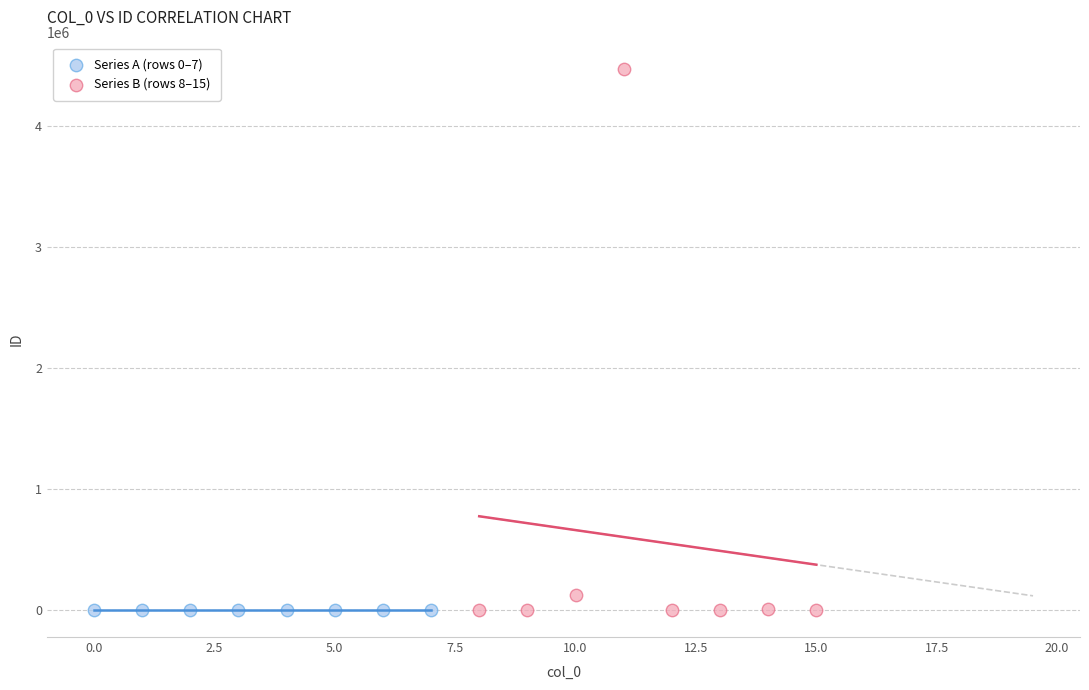

Which series contains the highest Y value?

Series B (rows 8–15)